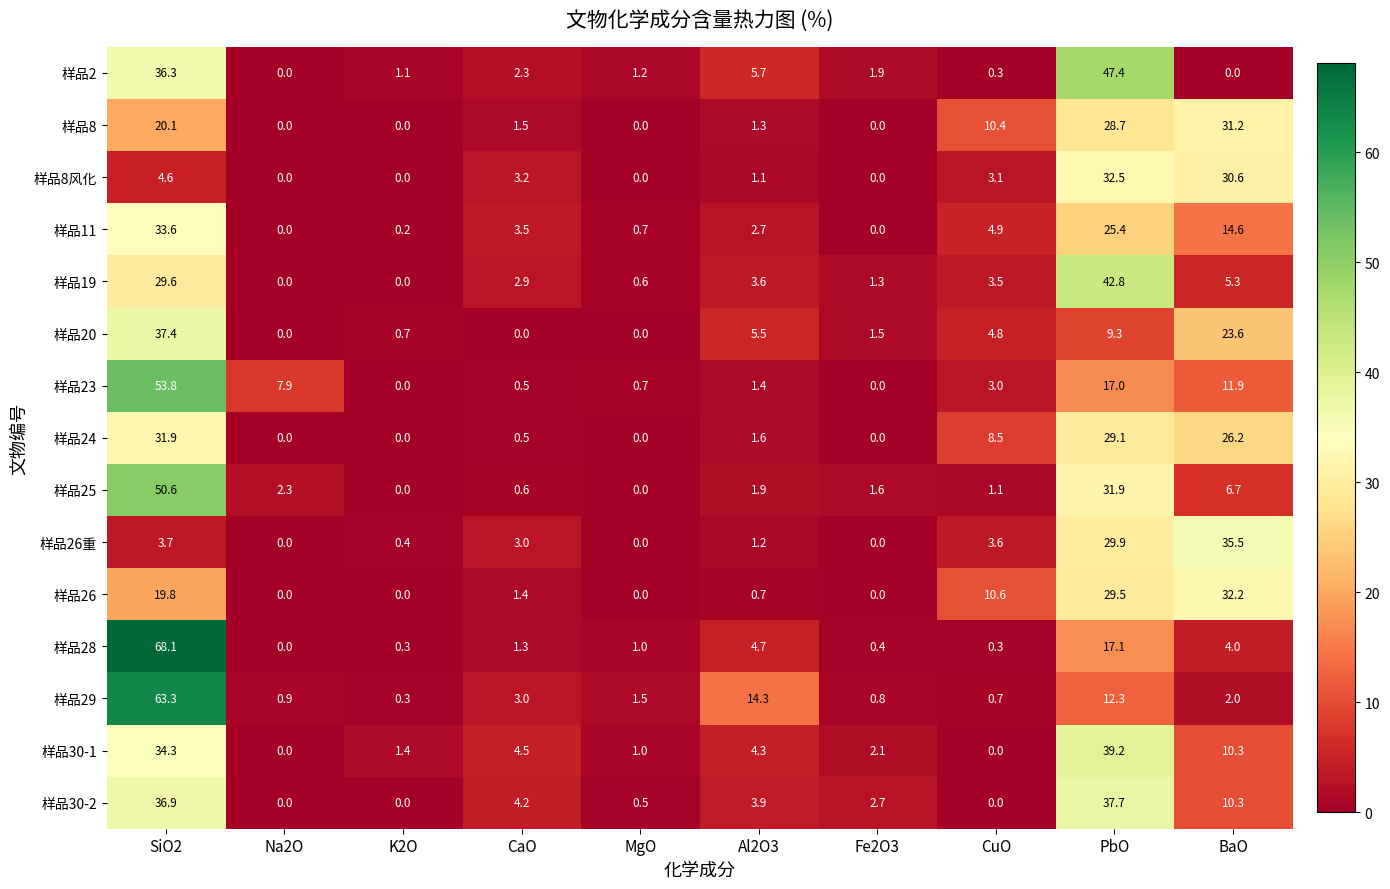

At which label does 样品28 reach its minimum?

Na2O